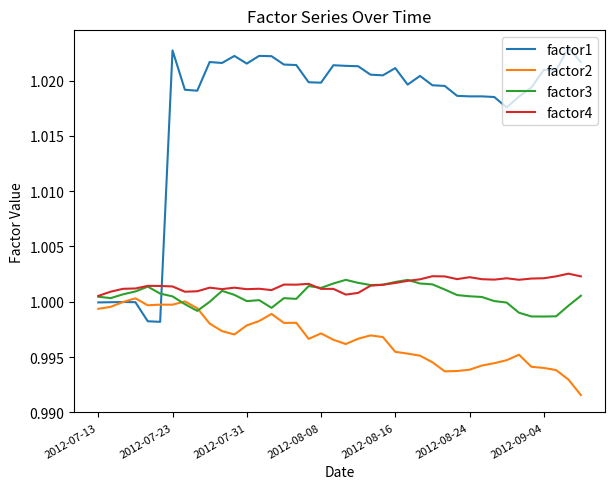

Which series has the largest total across all categories?

factor1